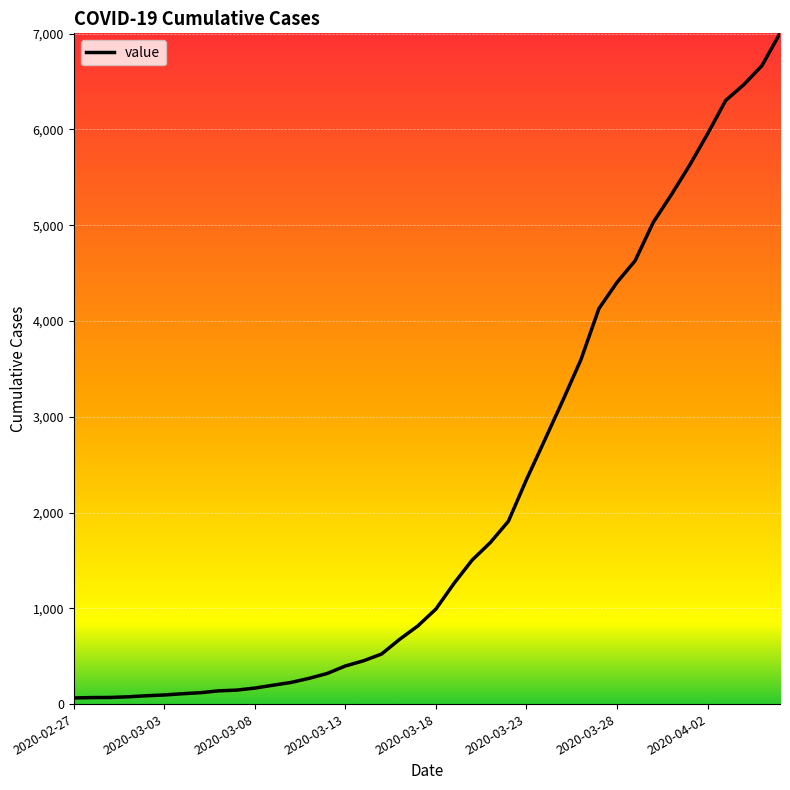

What is the difference between the maximum and minimum values?

6940